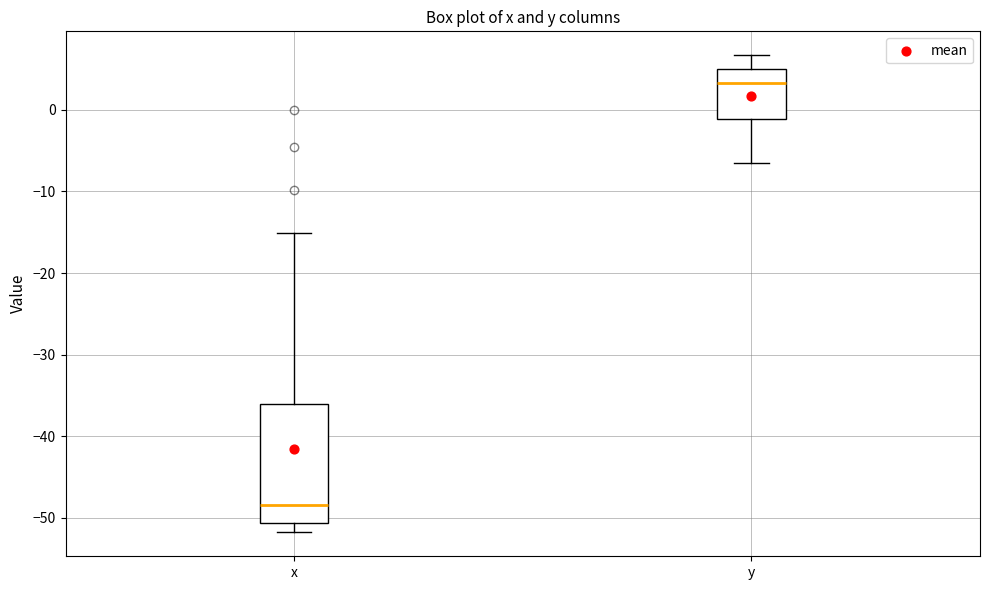

Which box's median line is the lowest?

x